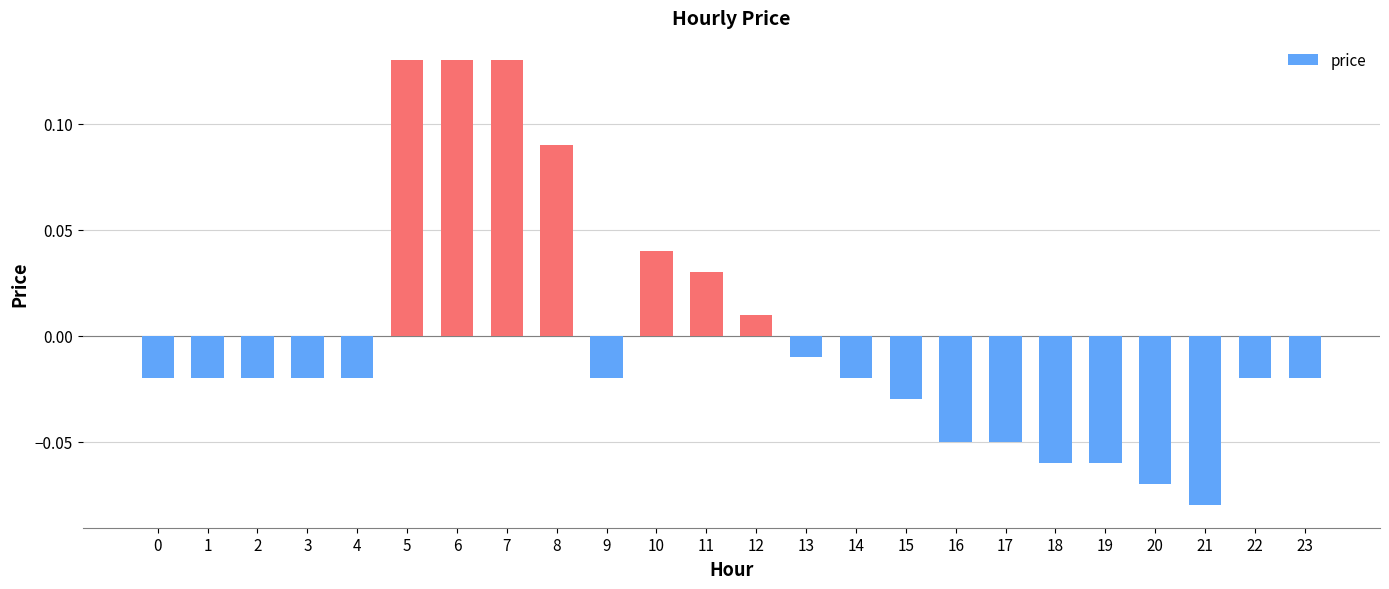

Which label corresponds to the smallest value in the chart?

21